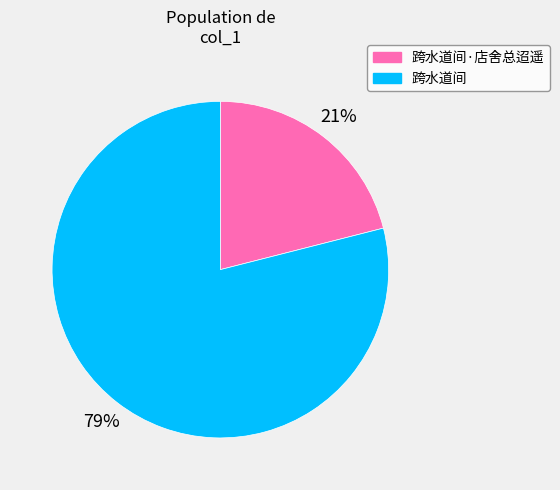

Do 跨水道间 and 跨水道间·店舍总迢遥 together represent more than half of the pie?

Yes